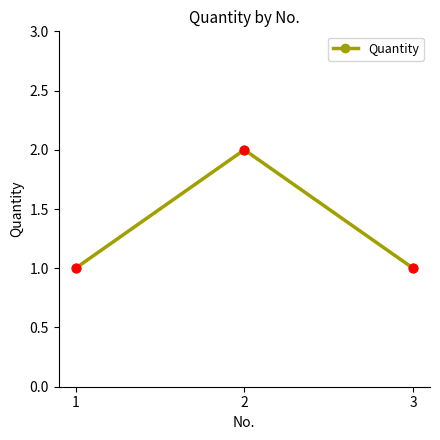

What is the change in value from 1 to 2?

+1